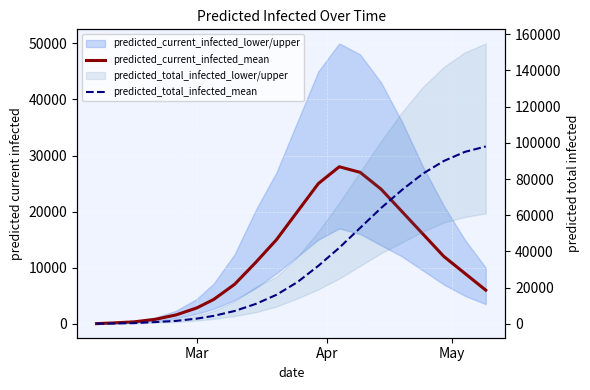

What is the maximum value for predicted_total_infected_mean?

98000